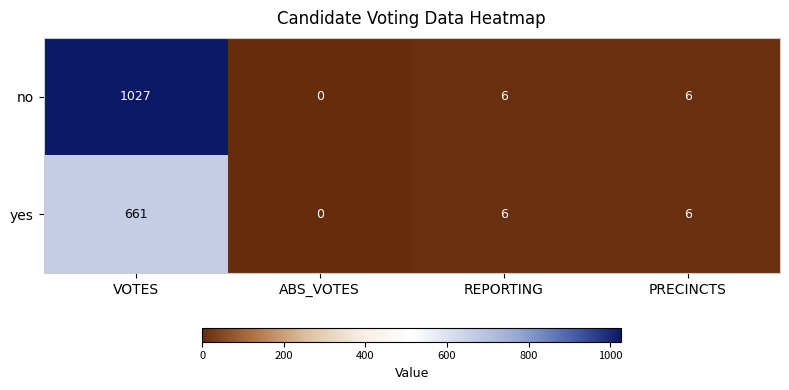

Is it true that yes equals 865 at VOTES?

False